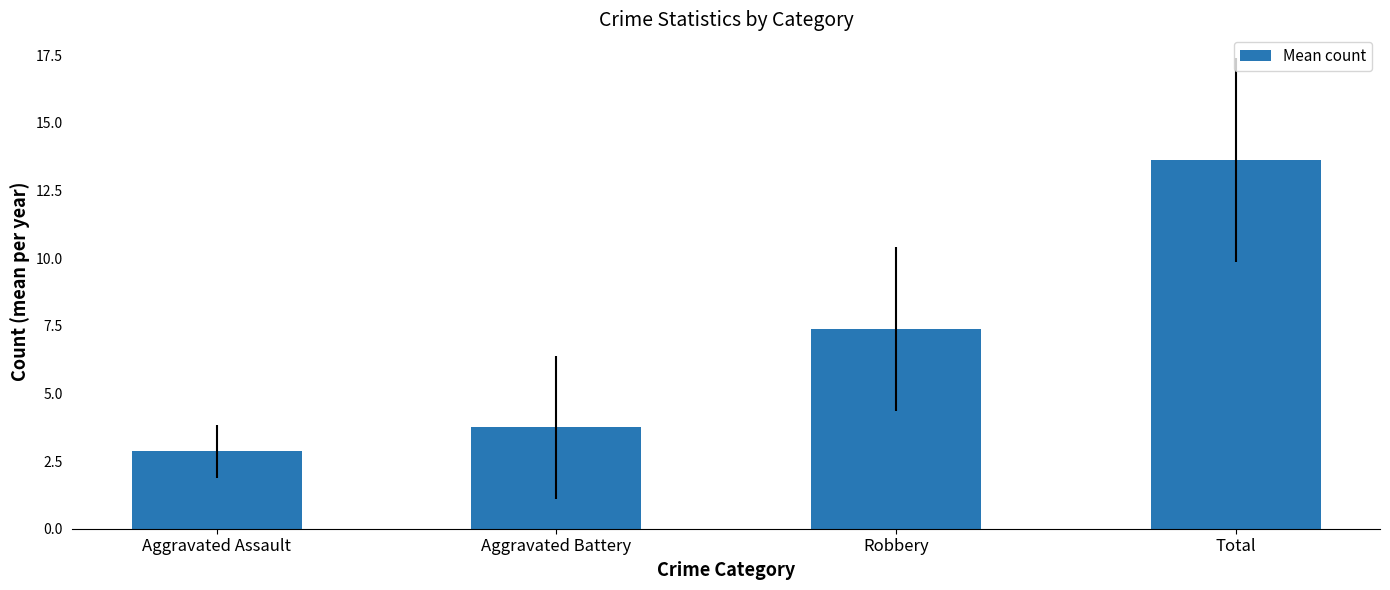

Reading left to right, list all the values displayed in this chart.

2.9	3.8	7.4	13.6